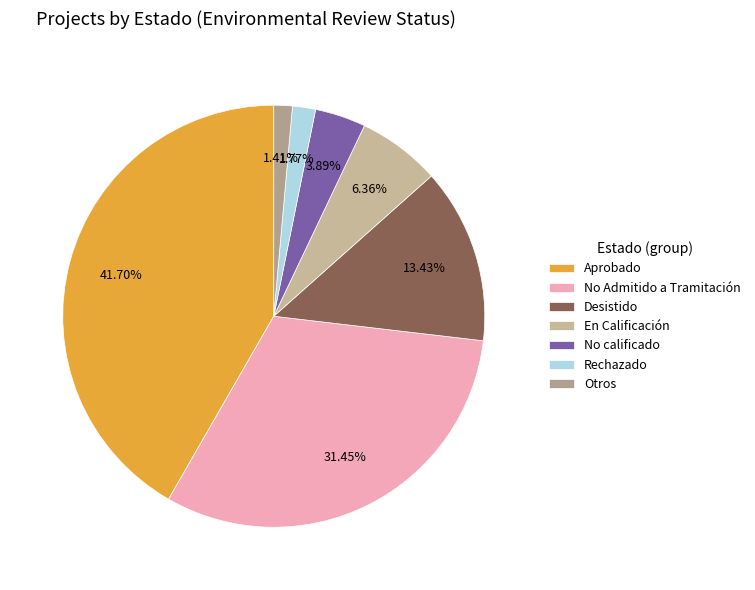

How many slices are in this pie chart?

7